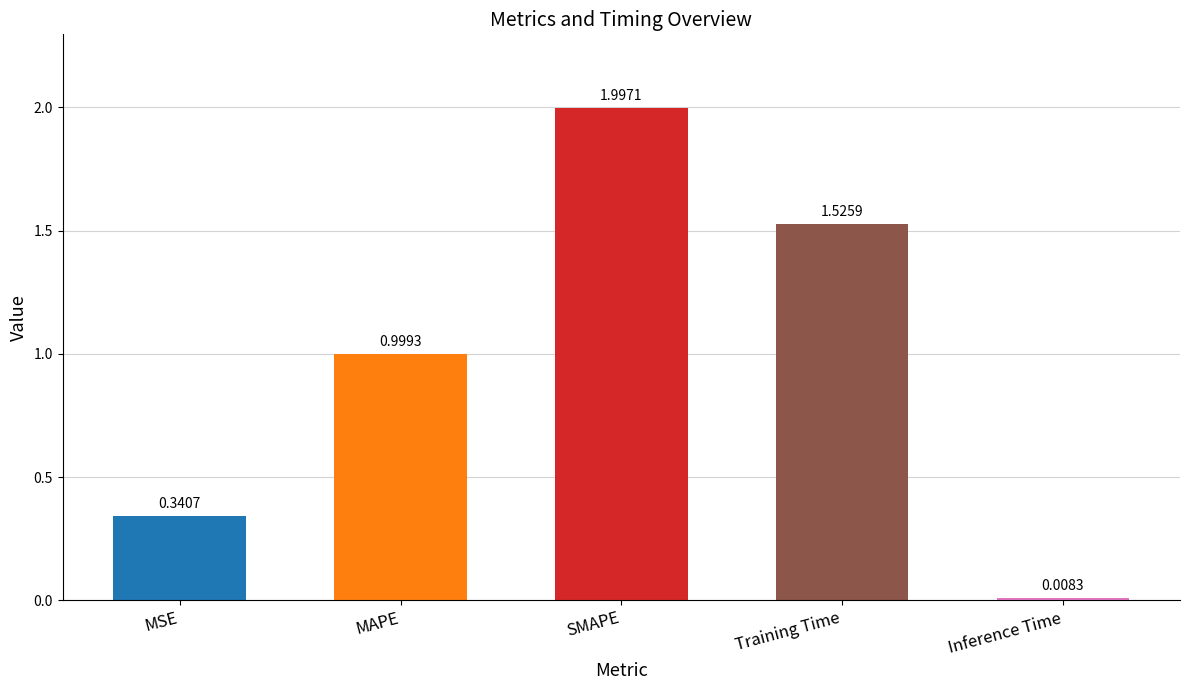

What is the difference between the maximum and second lowest values?

1.7